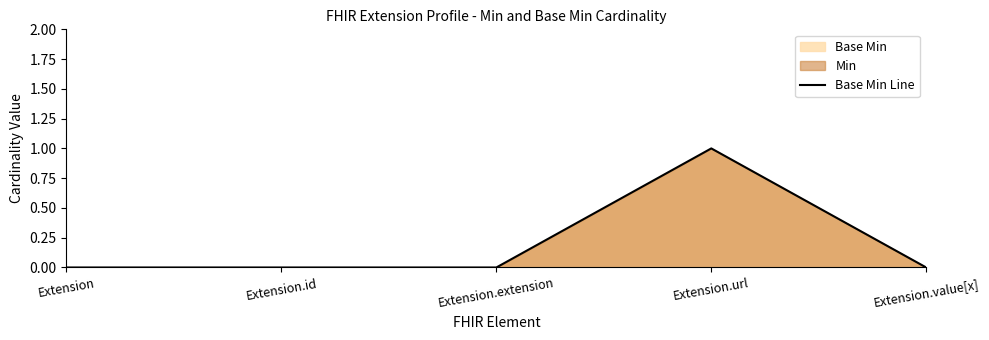

List the labels in order of value, smallest first.

Extension, Extension.id, Extension.extension, Extension.value[x], Extension.url